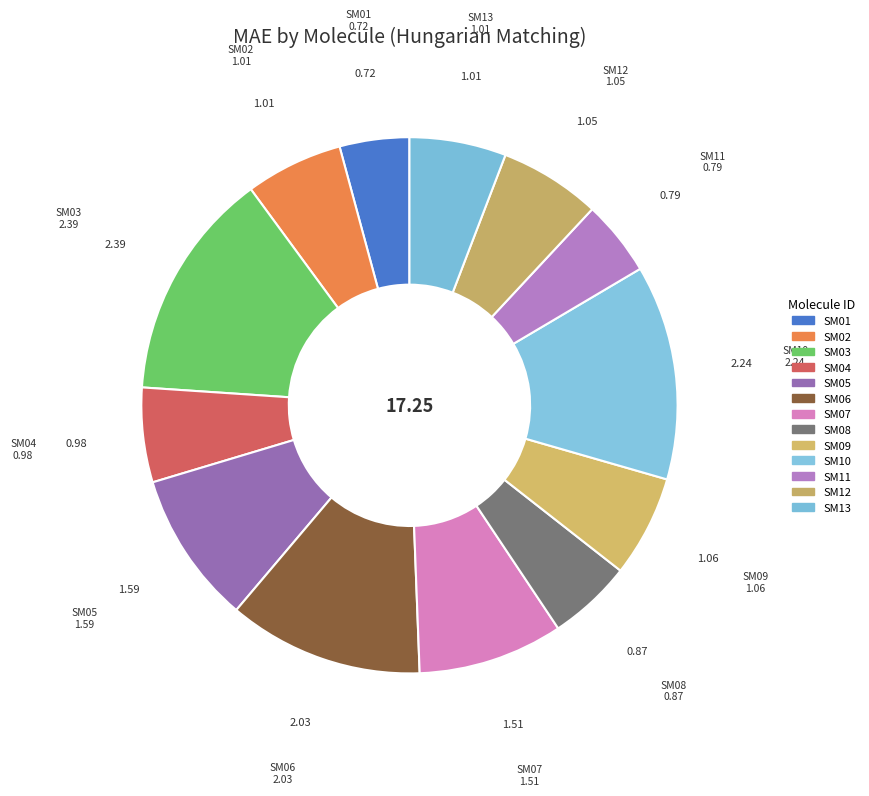

How many slices are in this pie chart?

13